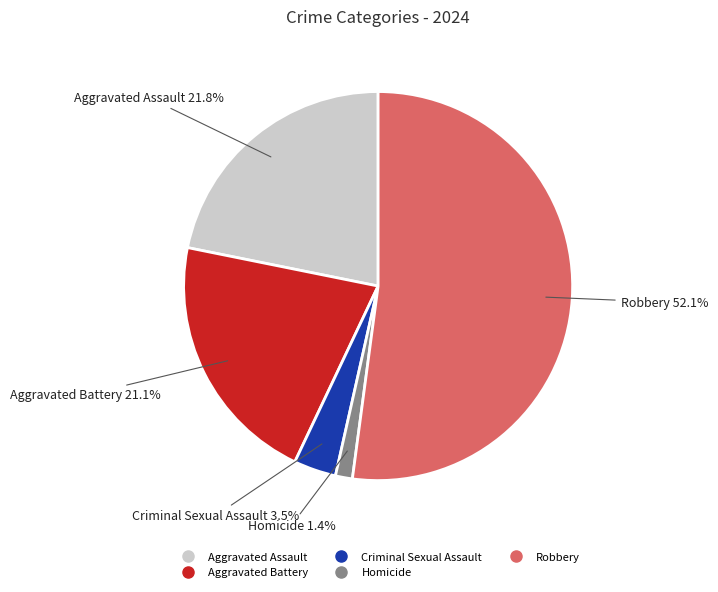

What portion of the pie excludes Criminal Sexual Assault?

96.5%